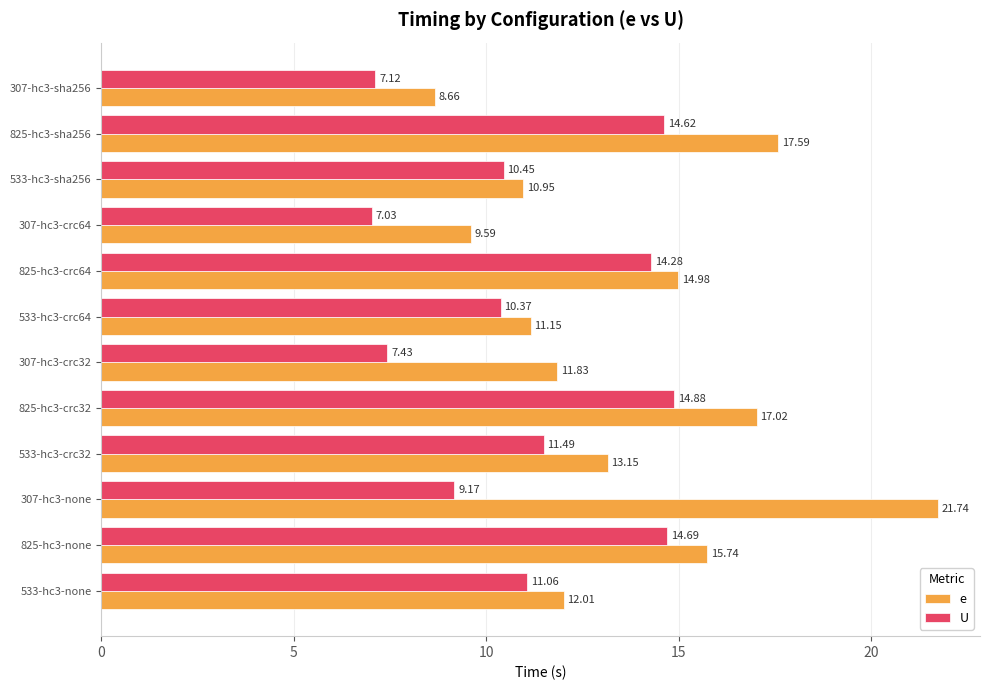

What is the total value across all series at 825-hc3-crc64?

29.3